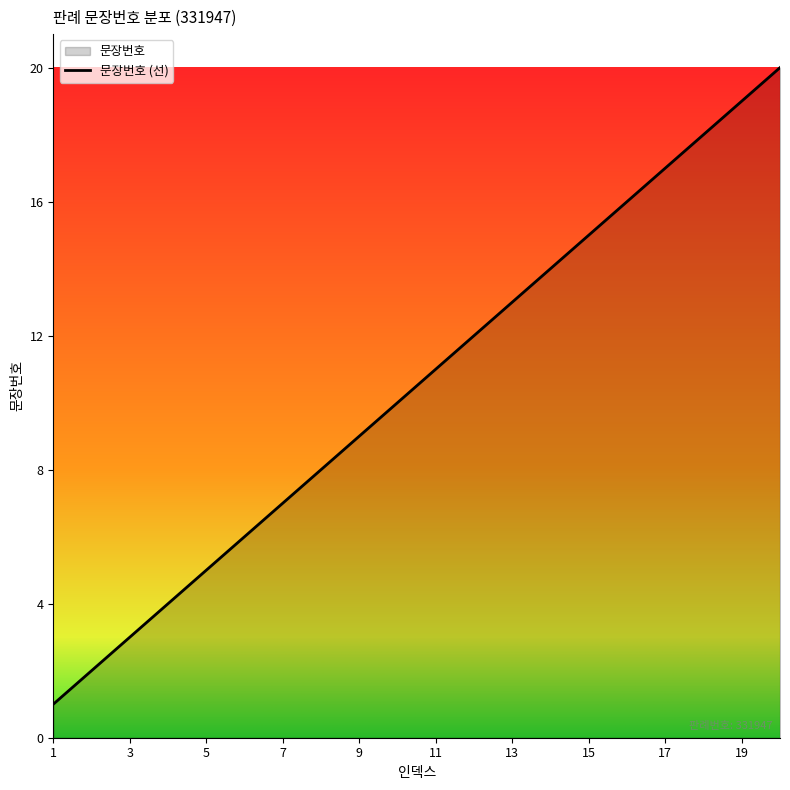

List the labels in order of value, largest first.

20, 19, 18, 17, 16, 15, 14, 13, 12, 11, 10, 9, 8, 7, 6, 5, 4, 3, 2, 1